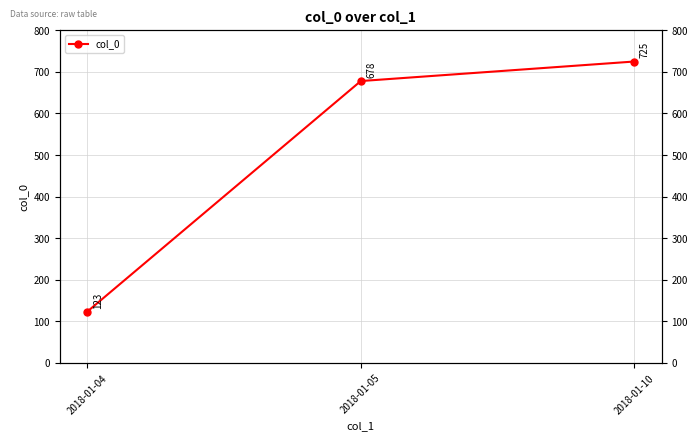

Rank the categories by value from lowest to highest.

2018-01-04, 2018-01-05, 2018-01-10